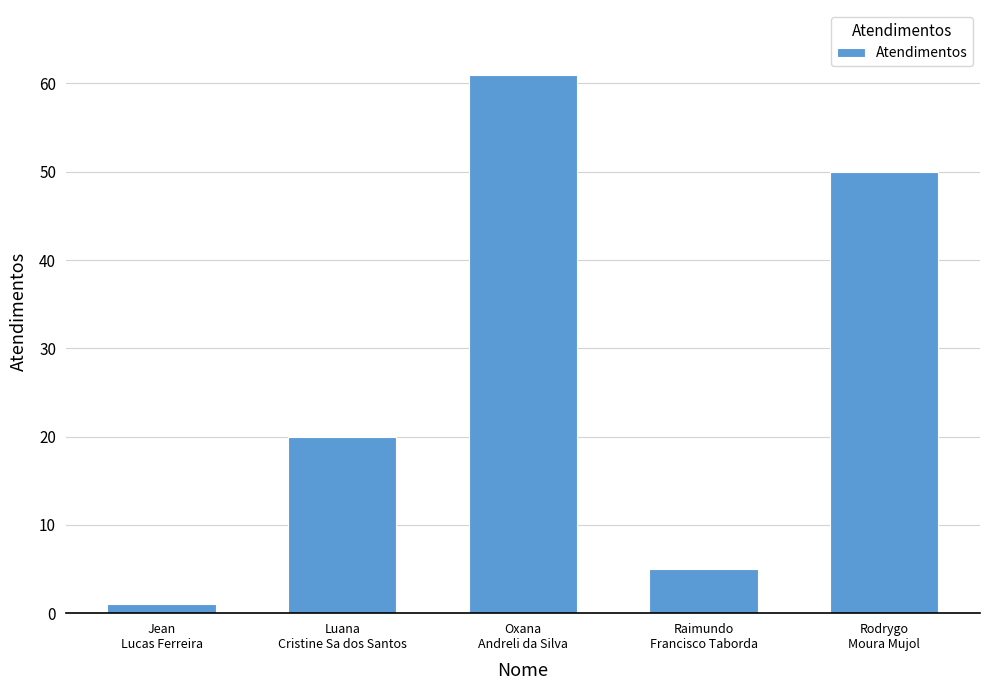

How many bars are there in total?

5